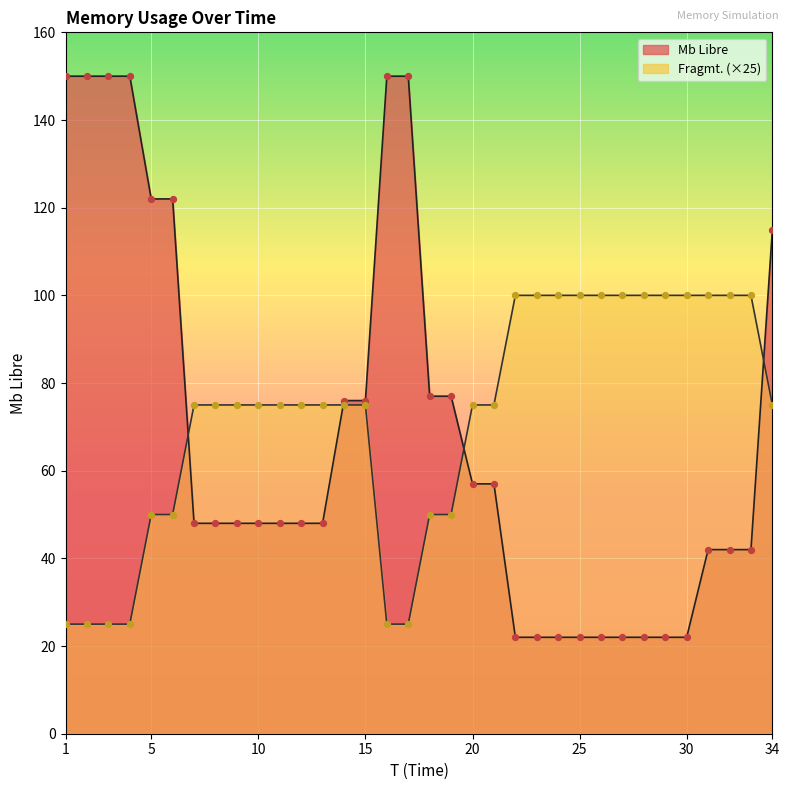

What are all the series names shown in the legend?

Mb Libre, Fragmt.